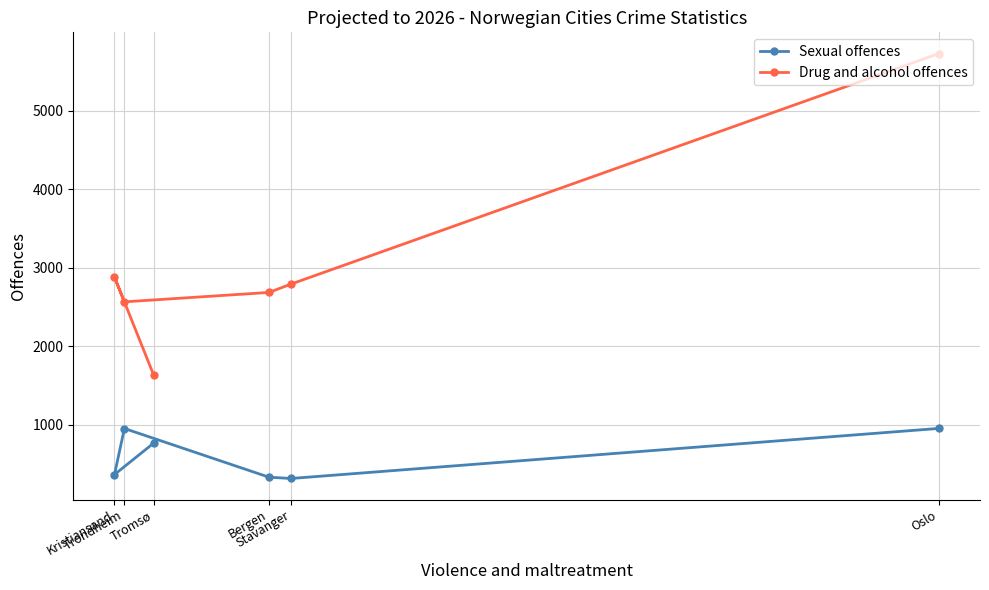

Where is the first local minimum for Sexual offences?

Stavanger